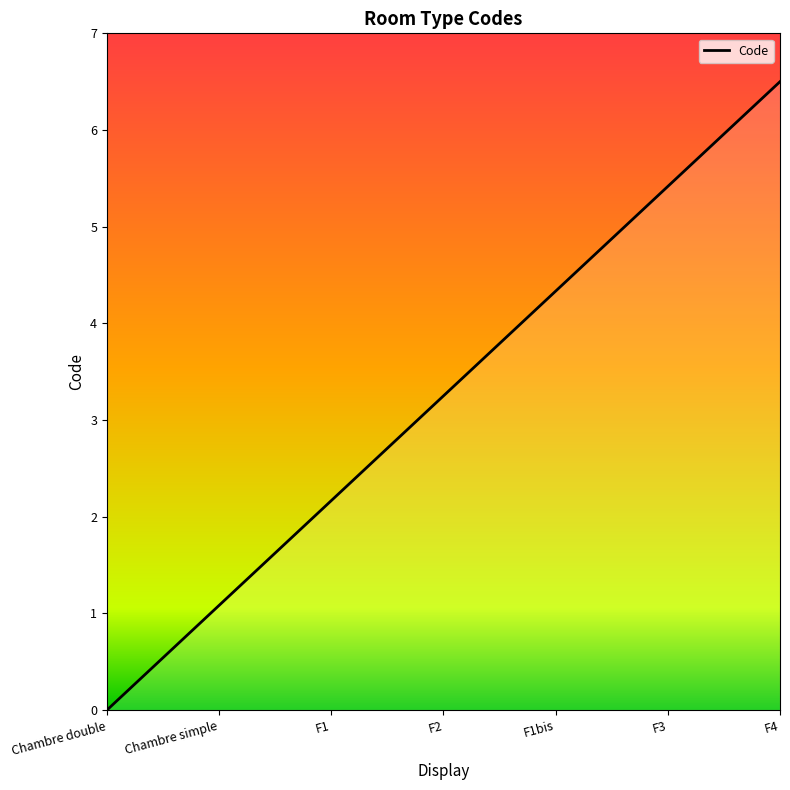

What value does the data have at F3?

5.4